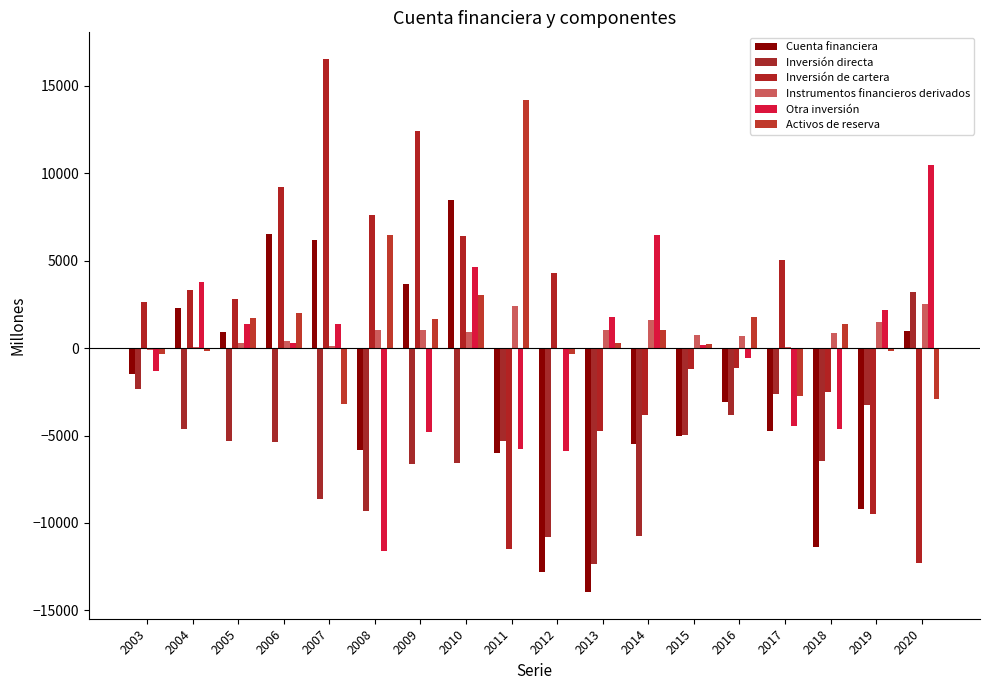

Between 2013 and 2010, which is larger?

2010